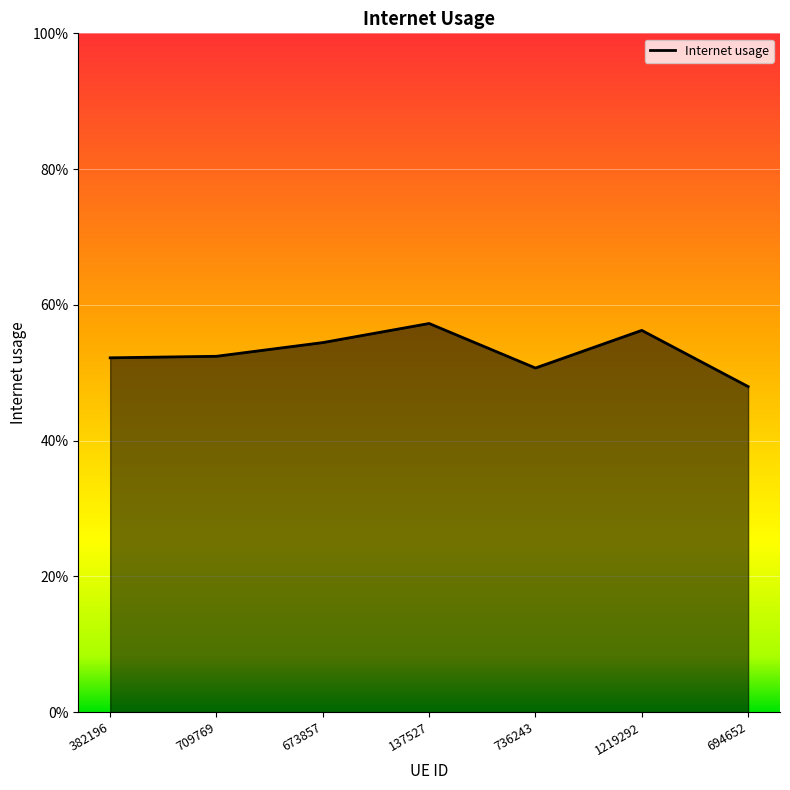

List the labels in order of value, largest first.

137527, 1219292, 673857, 709769, 382196, 736243, 694652